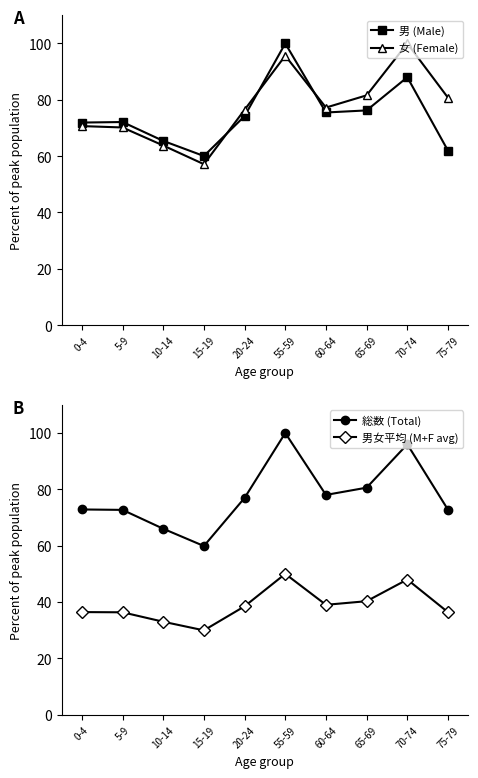

What is the average value of the 男女平均 (M+F avg) series?

38.8